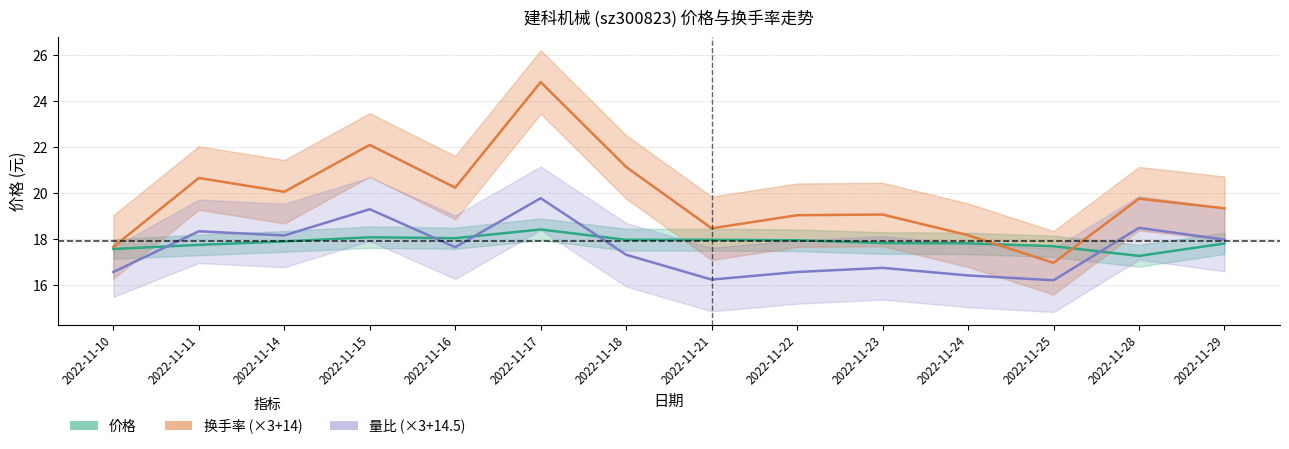

Reading left to right, transcribe all the data shown in this chart.

价格: 2022-11-10=17.6	2022-11-11=17.8	2022-11-14=17.9	2022-11-15=18.1	2022-11-16=18.0	2022-11-17=18.4	2022-11-18=18.0	2022-11-21=18.0	2022-11-22=17.9	2022-11-23=17.8	2022-11-24=17.8	2022-11-25=17.7	2022-11-28=17.3	2022-11-29=17.8
换手率 (×3+14): 2022-11-10=17.7	2022-11-11=20.7	2022-11-14=20.1	2022-11-15=22.1	2022-11-16=20.2	2022-11-17=24.8	2022-11-18=21.1	2022-11-21=18.5	2022-11-22=19.0	2022-11-23=19.1	2022-11-24=18.2	2022-11-25=17.0	2022-11-28=19.8	2022-11-29=19.3
量比 (×3+14.5): 2022-11-10=16.6	2022-11-11=18.3	2022-11-14=18.2	2022-11-15=19.3	2022-11-16=17.6	2022-11-17=19.8	2022-11-18=17.3	2022-11-21=16.2	2022-11-22=16.6	2022-11-23=16.8	2022-11-24=16.4	2022-11-25=16.2	2022-11-28=18.5	2022-11-29=18.0